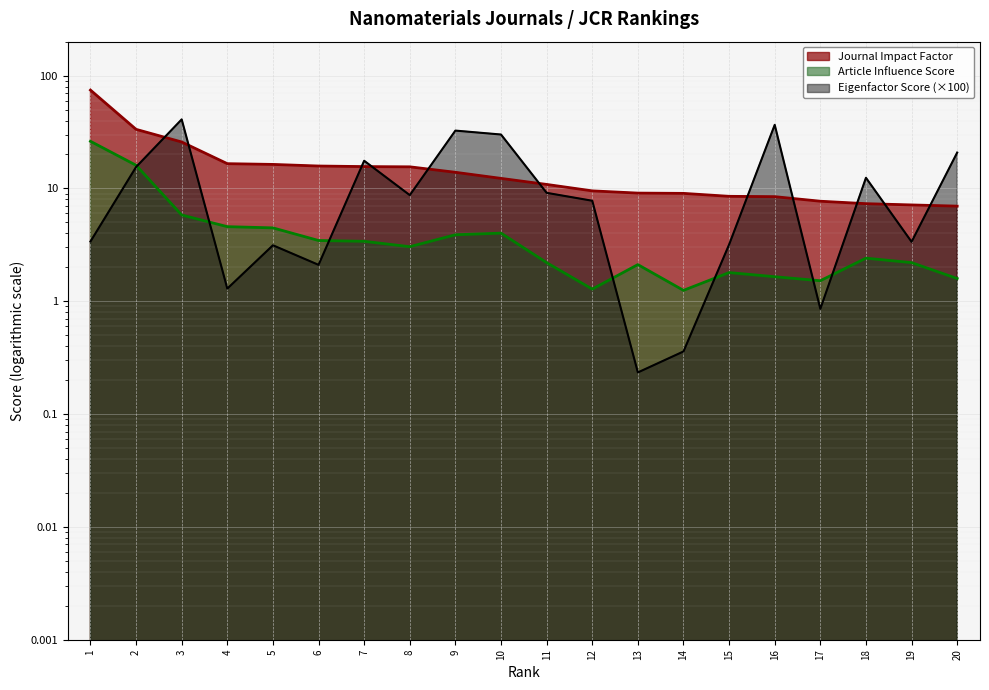

Which series has the largest range (max minus min)?

Journal Impact Factor